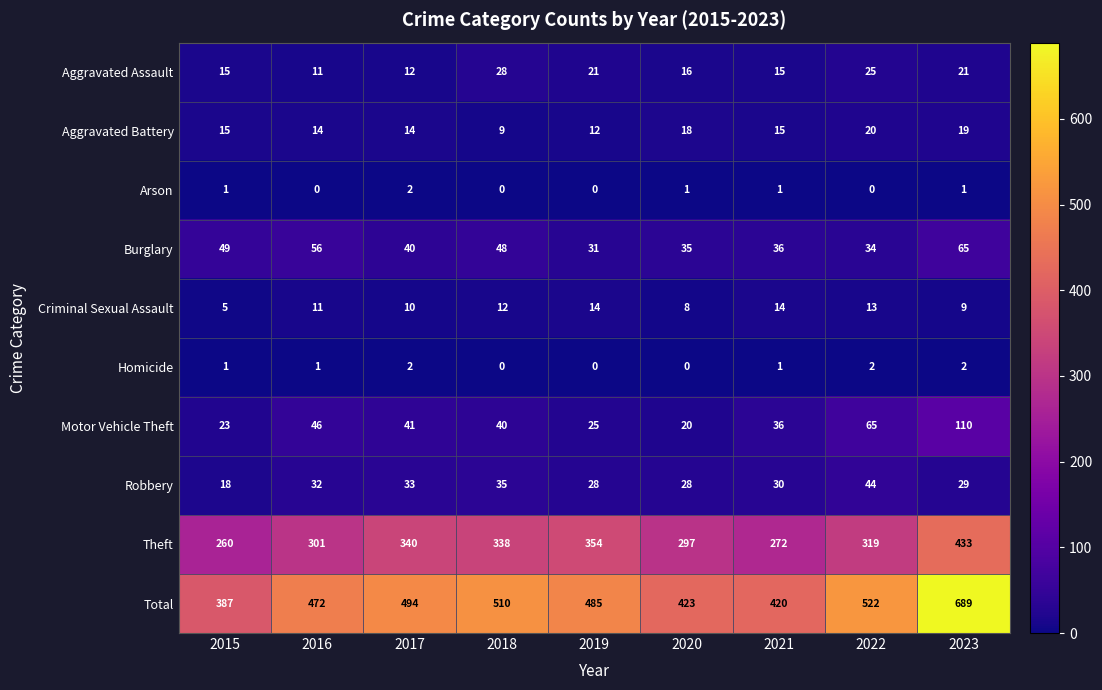

Between 2017 and 2020, which series saw the biggest shift?

Total